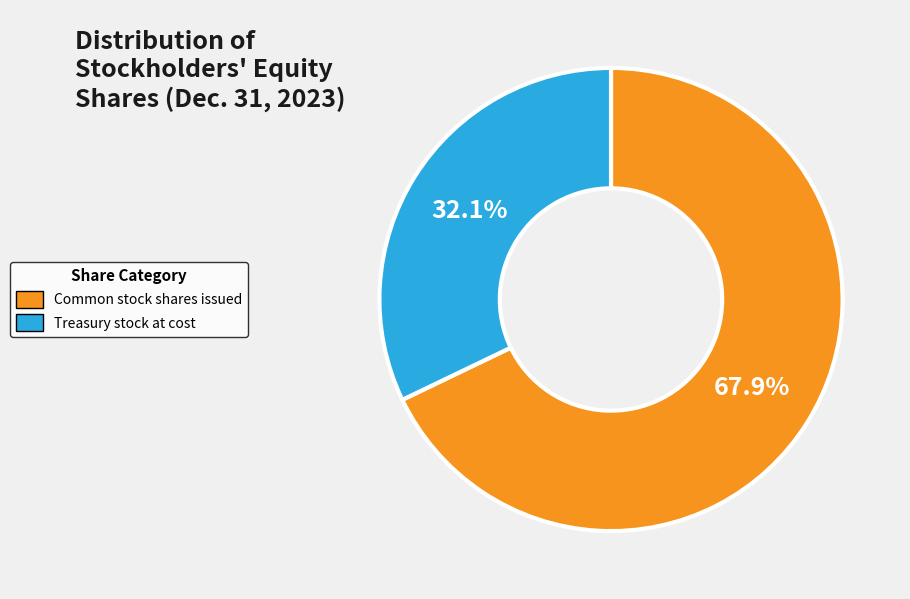

Rank the categories by value from lowest to highest.

Treasury stock at cost, Common stock shares issued